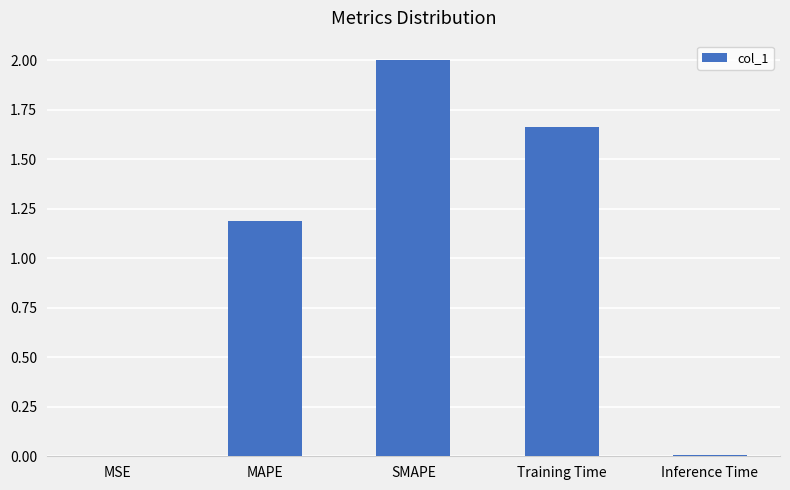

How many values exceed 1?

3